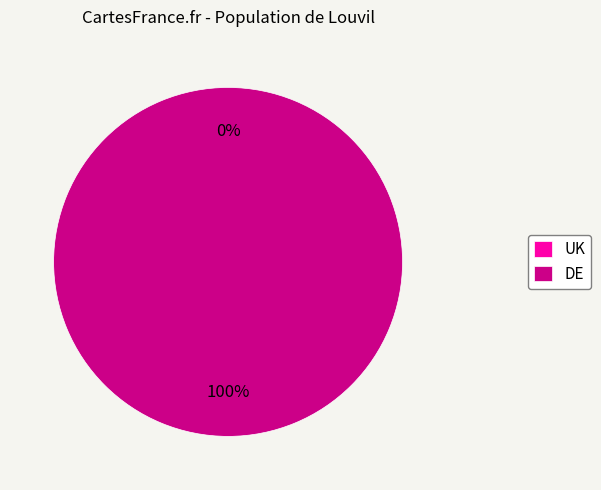

What is the largest slice in the pie chart?

DE